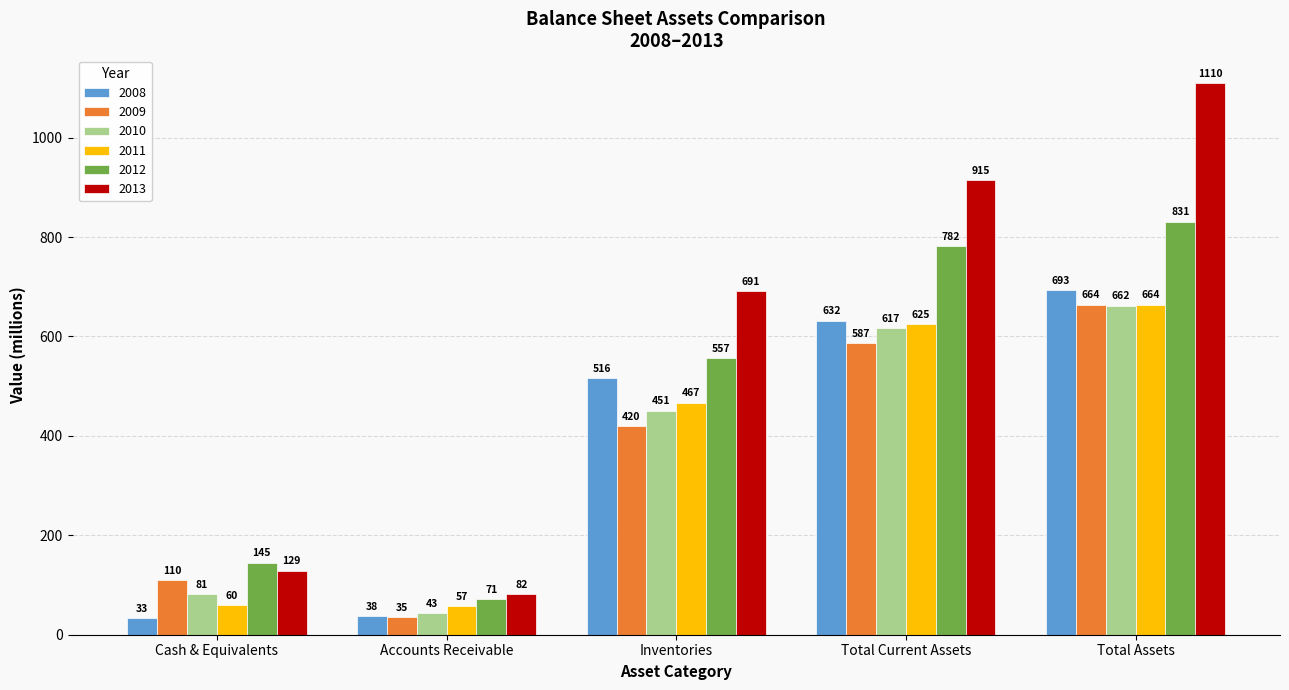

What value does the 2013 series have at Accounts Receivable?

82